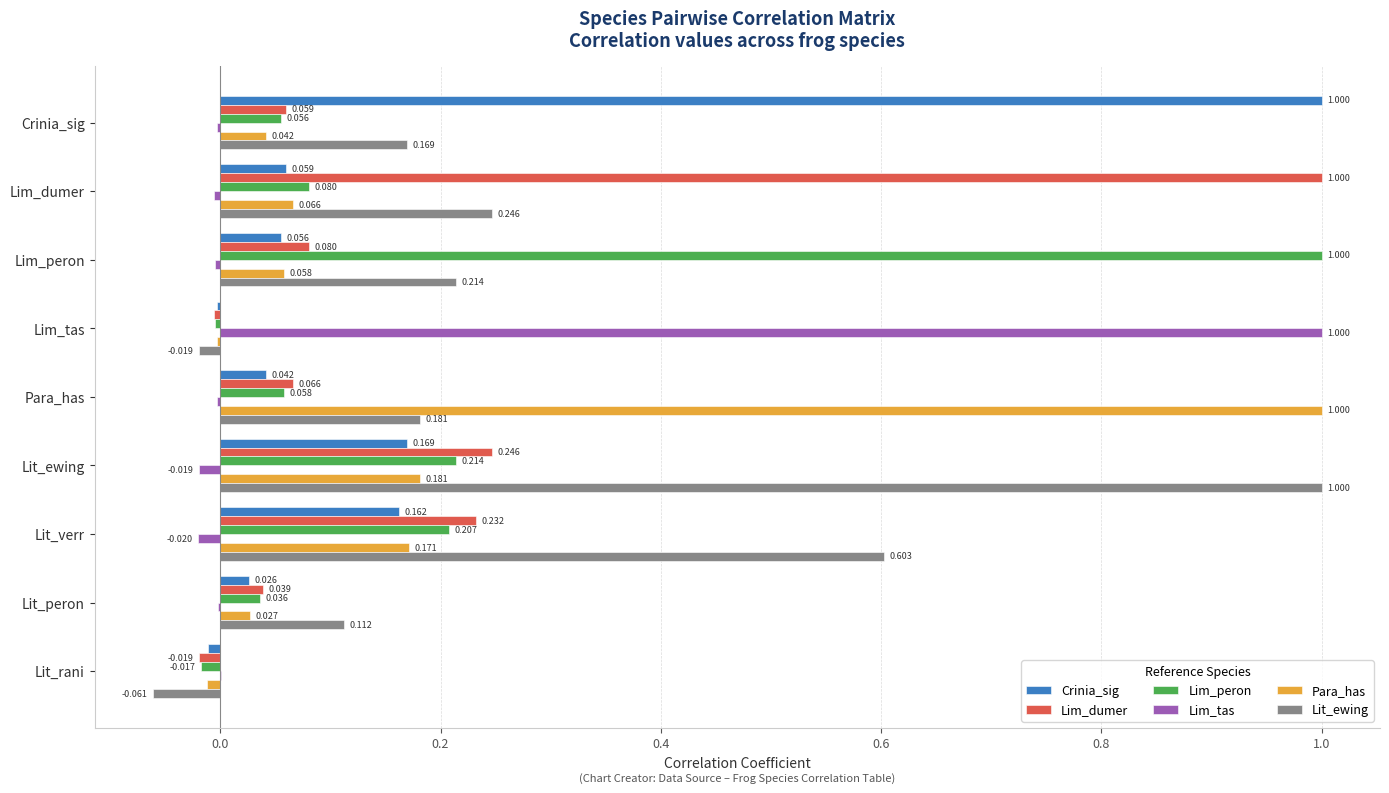

Where is Para_has nearest to the value 0?

Lim_tas